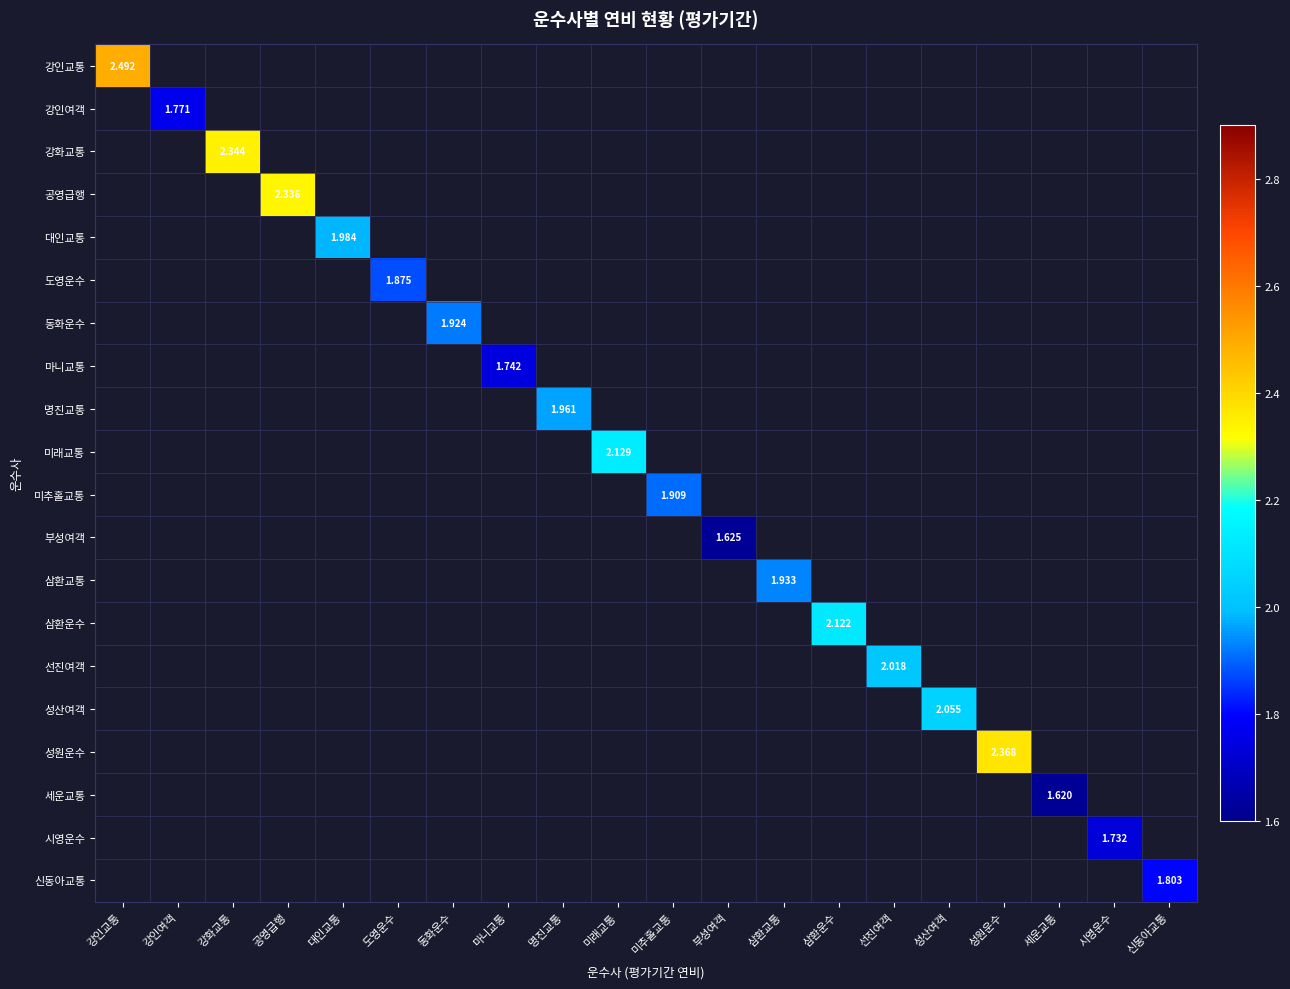

Which category has the highest value across all series?

강인교통